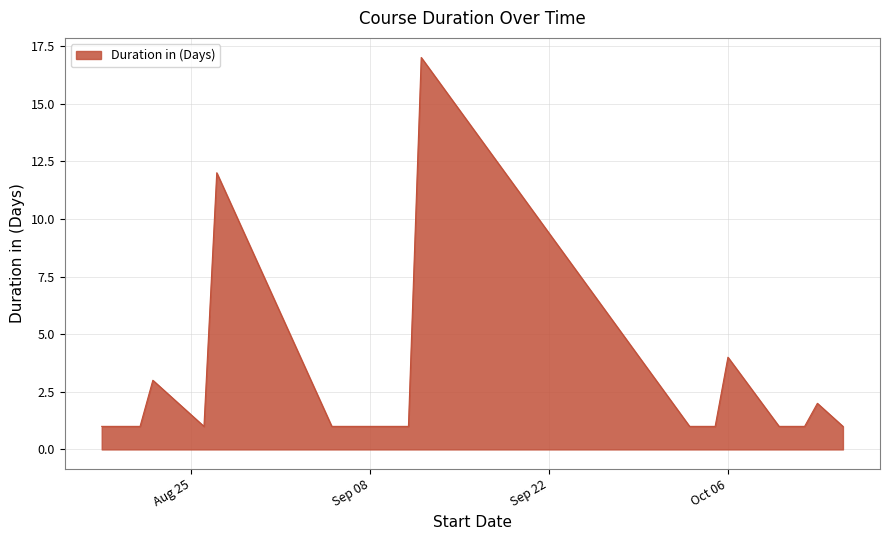

What is the maximum value shown in the chart?

17